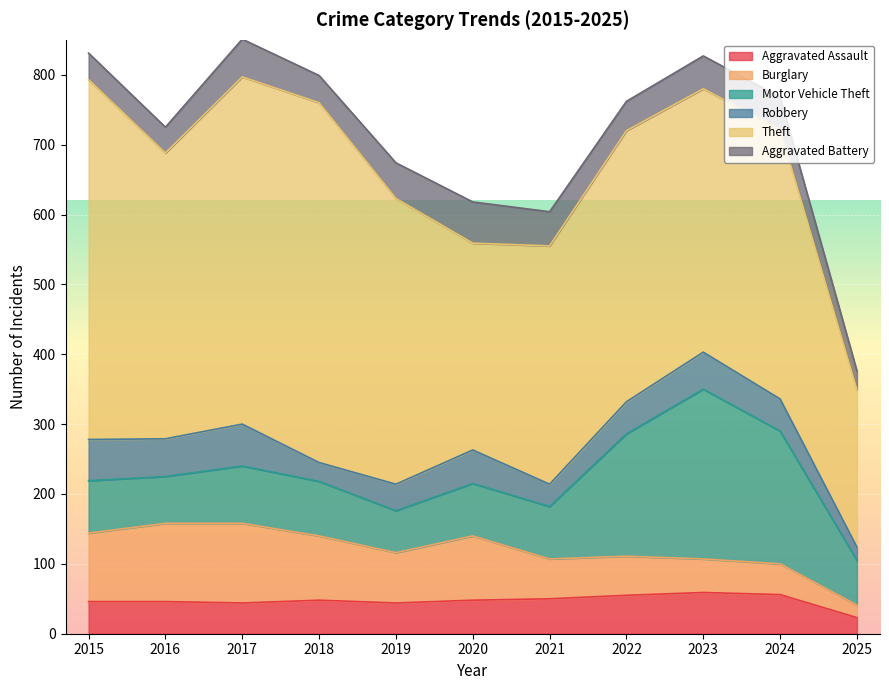

At which label does Theft reach its minimum?

2025